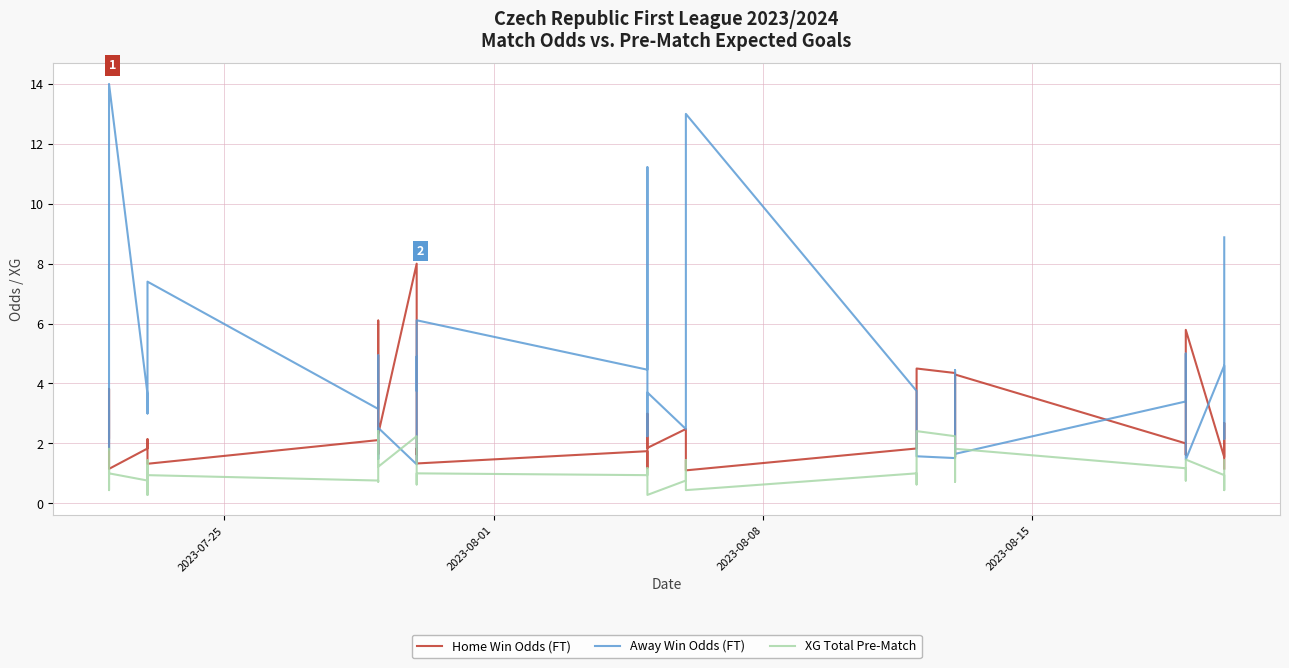

Count the number of categories in the chart.

40